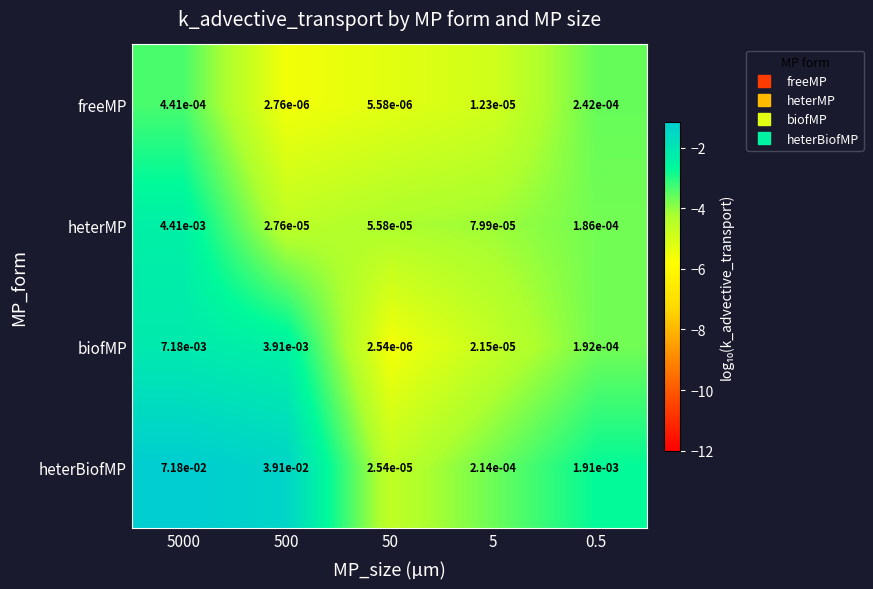

Which series changed the most between 500 and 0.5?

heterBiofMP